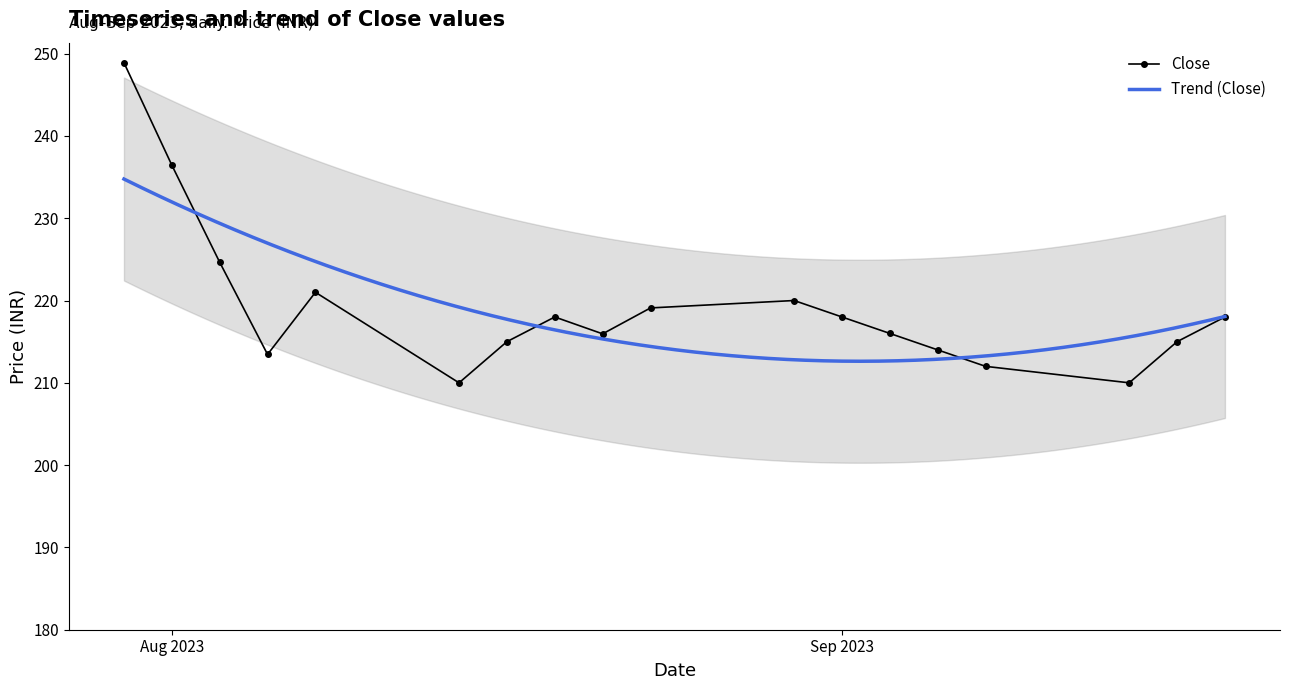

What is the maximum value for Close?

248.9